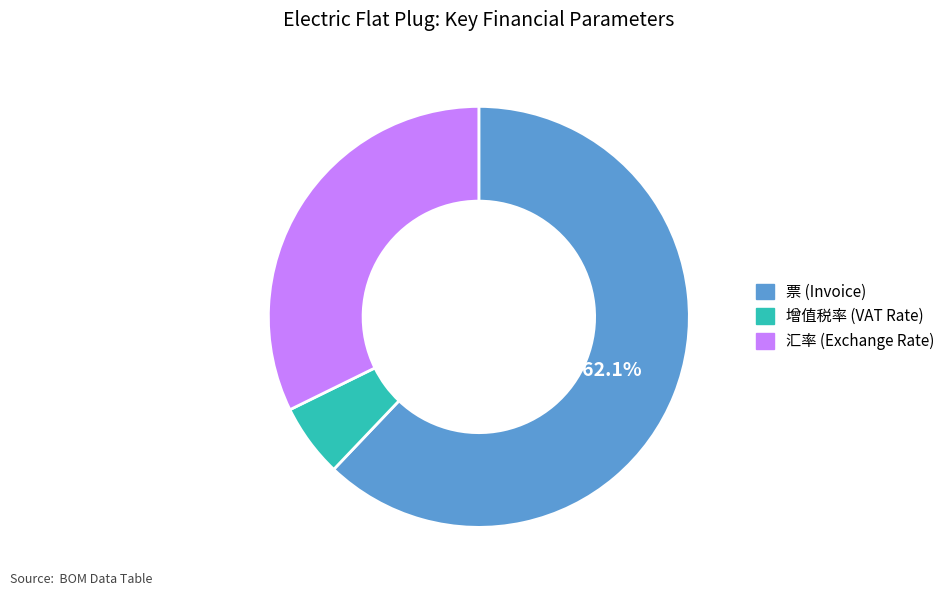

Does any single category account for the majority?

Yes